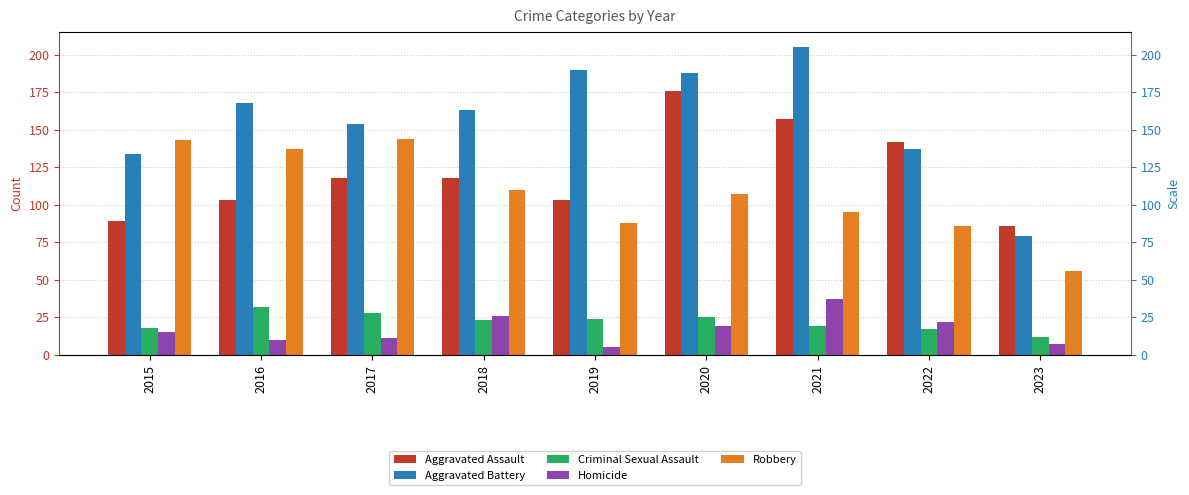

At how many categories does at least one series exceed 59?

9